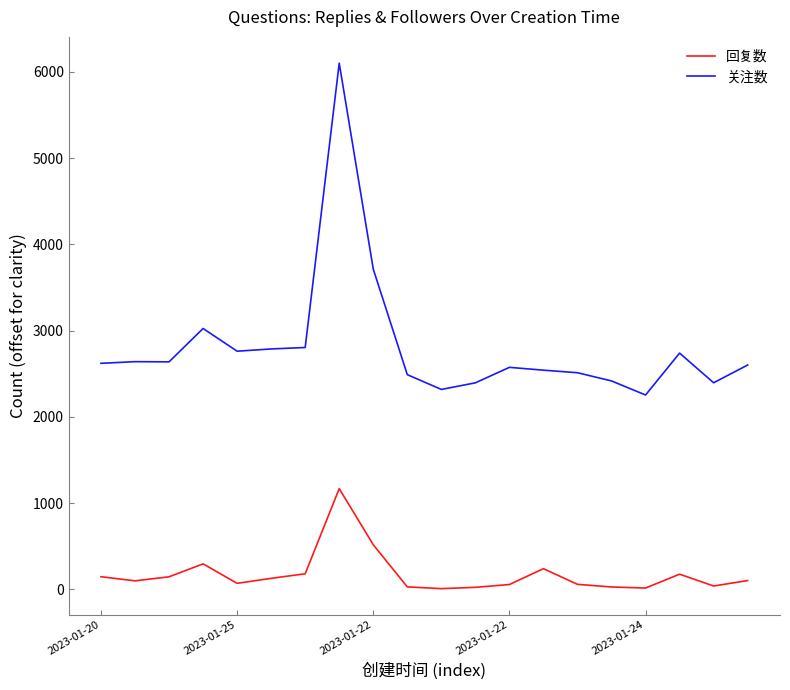

Reading right to left, what are all the values shown in this chart?

回复数: 102.8	39.7	176.6	16.2	28.3	59.0	240.5	56.9	24.2	9.1	29.5	517.9	1168.6	181.5	128.5	70.6	296.3	146.3	99.4	147.3
关注数: 2601.6	2395.9	2739.7	2254.0	2417.0	2512.2	2541.8	2574.6	2394.9	2318.7	2489.8	3713.5	6101.1	2804.7	2787.8	2761.9	3025.0	2638.4	2640.4	2621.2